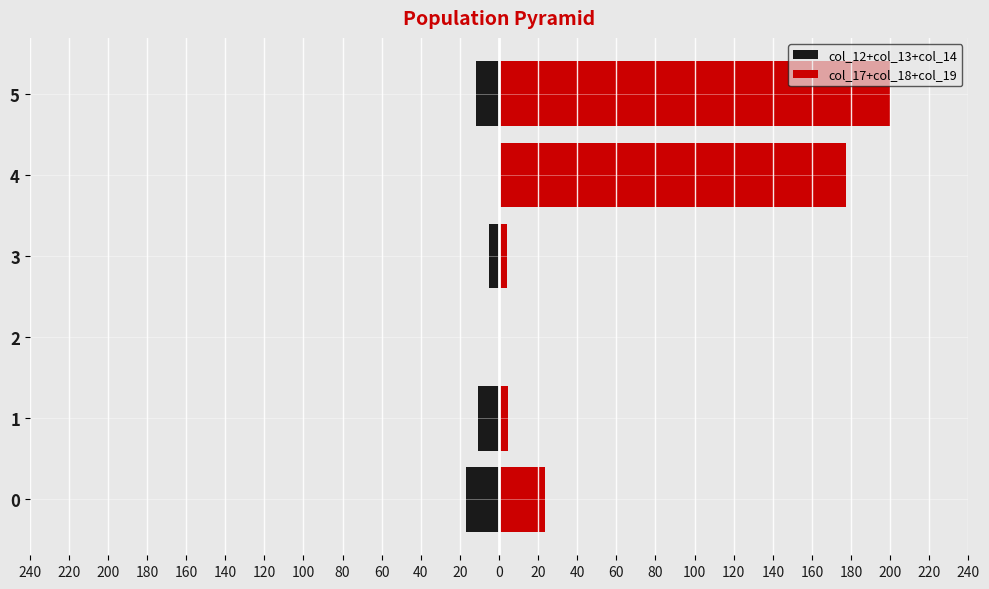

List the series in order of their peak value, highest first.

col_17+col_18+col_19, col_12+col_13+col_14